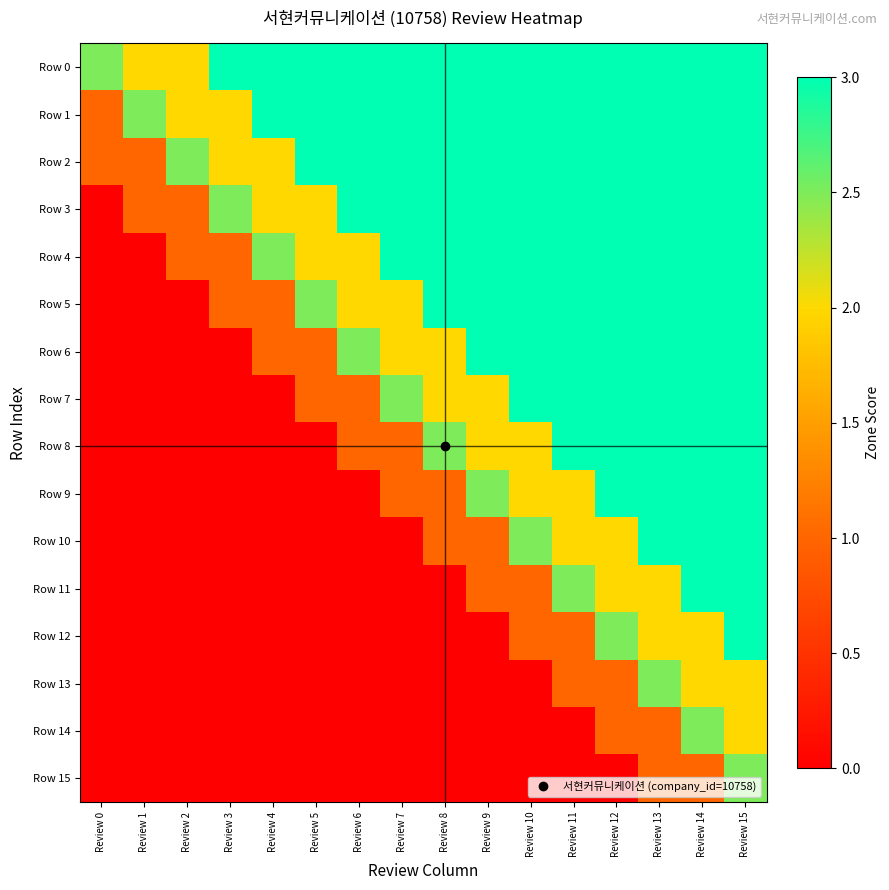

What is the maximum value shown in the chart?

3.0